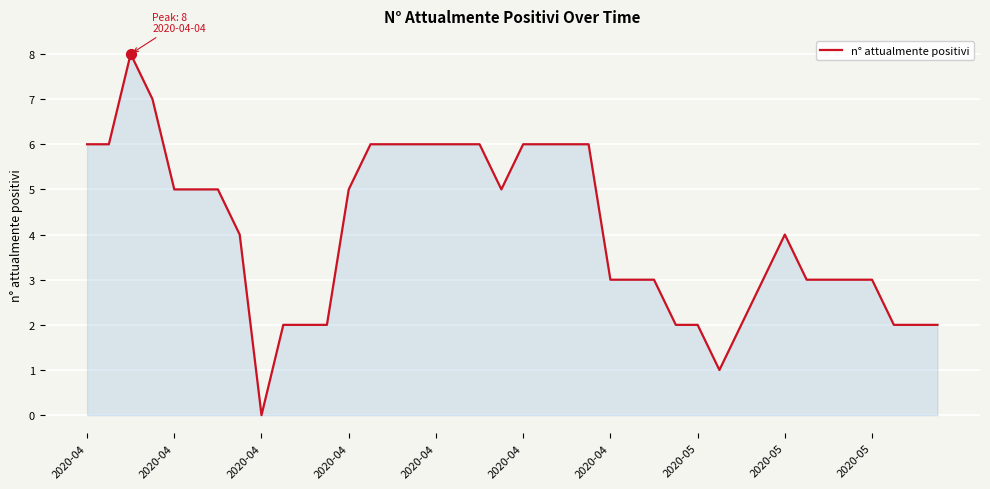

What is the greatest value displayed?

8